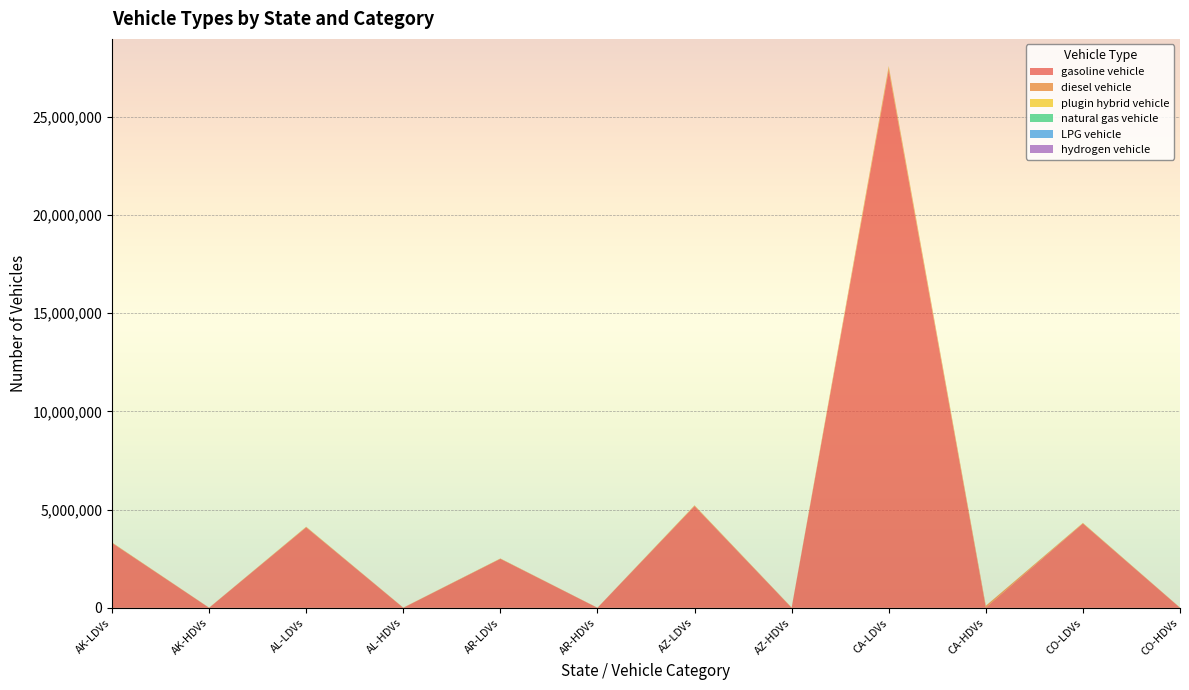

Reading left to right, extract all data points from this chart.

gasoline vehicle: AK-LDVs=3304346	AK-HDVs=1237	AL-LDVs=4098801	AL-HDVs=1470	AR-LDVs=2495824	AR-HDVs=903	AZ-LDVs=5180573	AZ-HDVs=2101	CA-LDVs=27361491	CA-HDVs=11820	CO-LDVs=4292578	CO-HDVs=1696
diesel vehicle: AK-LDVs=16823	AK-HDVs=9929	AL-LDVs=20868	AL-HDVs=11803	AR-LDVs=12707	AR-HDVs=7247	AZ-LDVs=26375	AZ-HDVs=16872	CA-LDVs=139303	CA-HDVs=94913	CO-LDVs=21854	CO-HDVs=13622
plugin hybrid vehicle: AK-LDVs=8346	AK-HDVs=0	AL-LDVs=10353	AL-HDVs=0	AR-LDVs=6304	AR-HDVs=0	AZ-LDVs=13086	AZ-HDVs=0	CA-LDVs=69112	CA-HDVs=0	CO-LDVs=10843	CO-HDVs=0
natural gas vehicle: AK-LDVs=0	AK-HDVs=0	AL-LDVs=0	AL-HDVs=0	AR-LDVs=0	AR-HDVs=0	AZ-LDVs=0	AZ-HDVs=0	CA-LDVs=0	CA-HDVs=0	CO-LDVs=0	CO-HDVs=0
LPG vehicle: AK-LDVs=1211	AK-HDVs=92	AL-LDVs=1502	AL-HDVs=109	AR-LDVs=915	AR-HDVs=67	AZ-LDVs=1898	AZ-HDVs=156	CA-LDVs=10026	CA-HDVs=876	CO-LDVs=1573	CO-HDVs=126
hydrogen vehicle: AK-LDVs=84	AK-HDVs=2	AL-LDVs=104	AL-HDVs=2	AR-LDVs=63	AR-HDVs=1	AZ-LDVs=132	AZ-HDVs=3	CA-LDVs=695	CA-HDVs=15	CO-LDVs=109	CO-HDVs=2